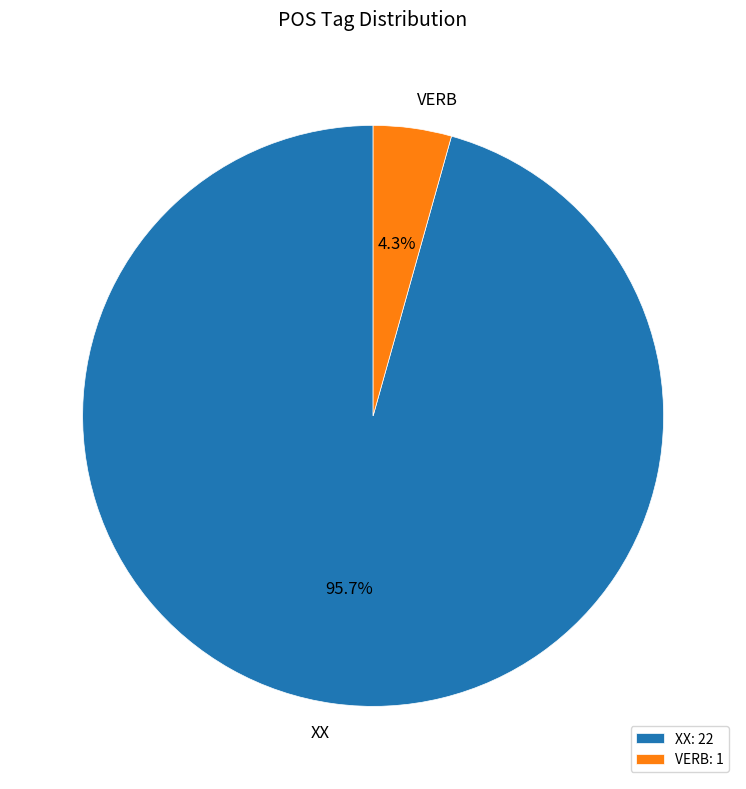

To the nearest percent, what is the difference between the largest and smallest slice percentages?

91%